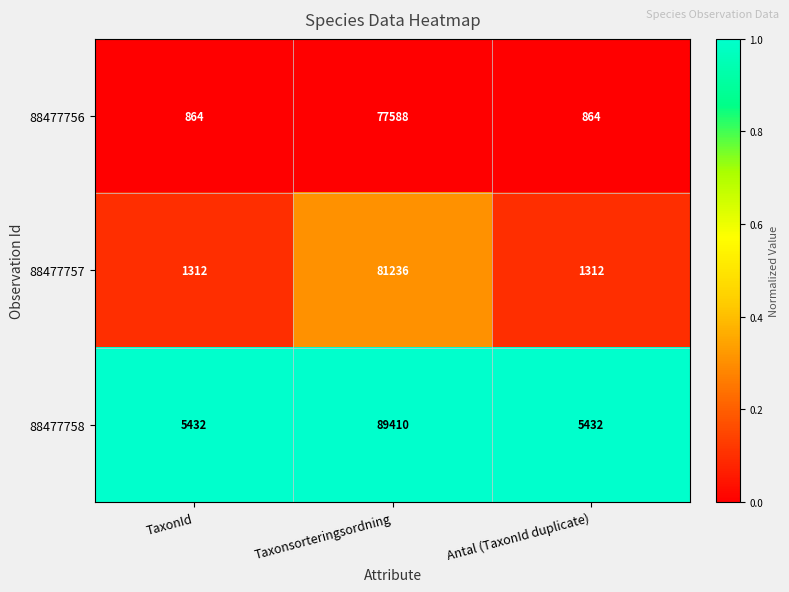

What is the maximum value shown in the chart?

89410